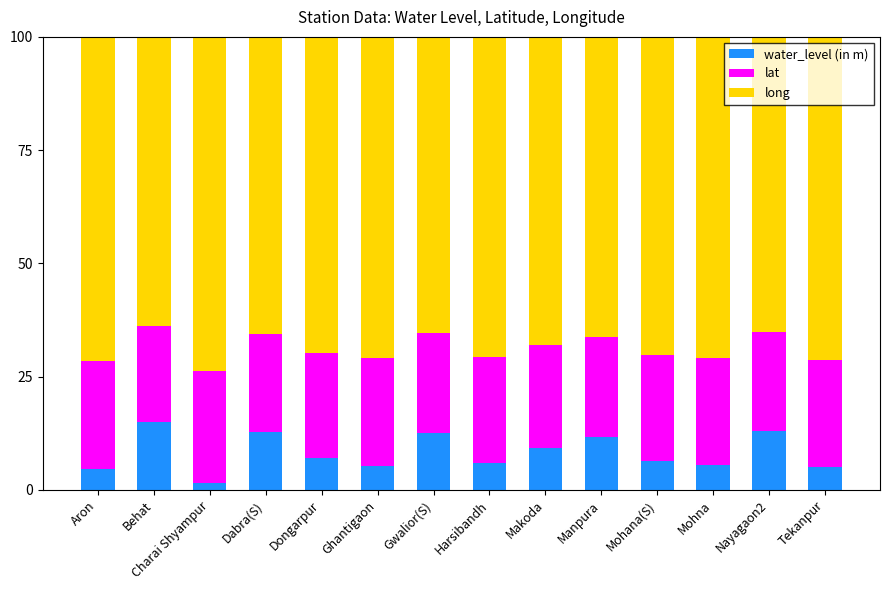

What is the sum of all water_level (in m) values?

115.8